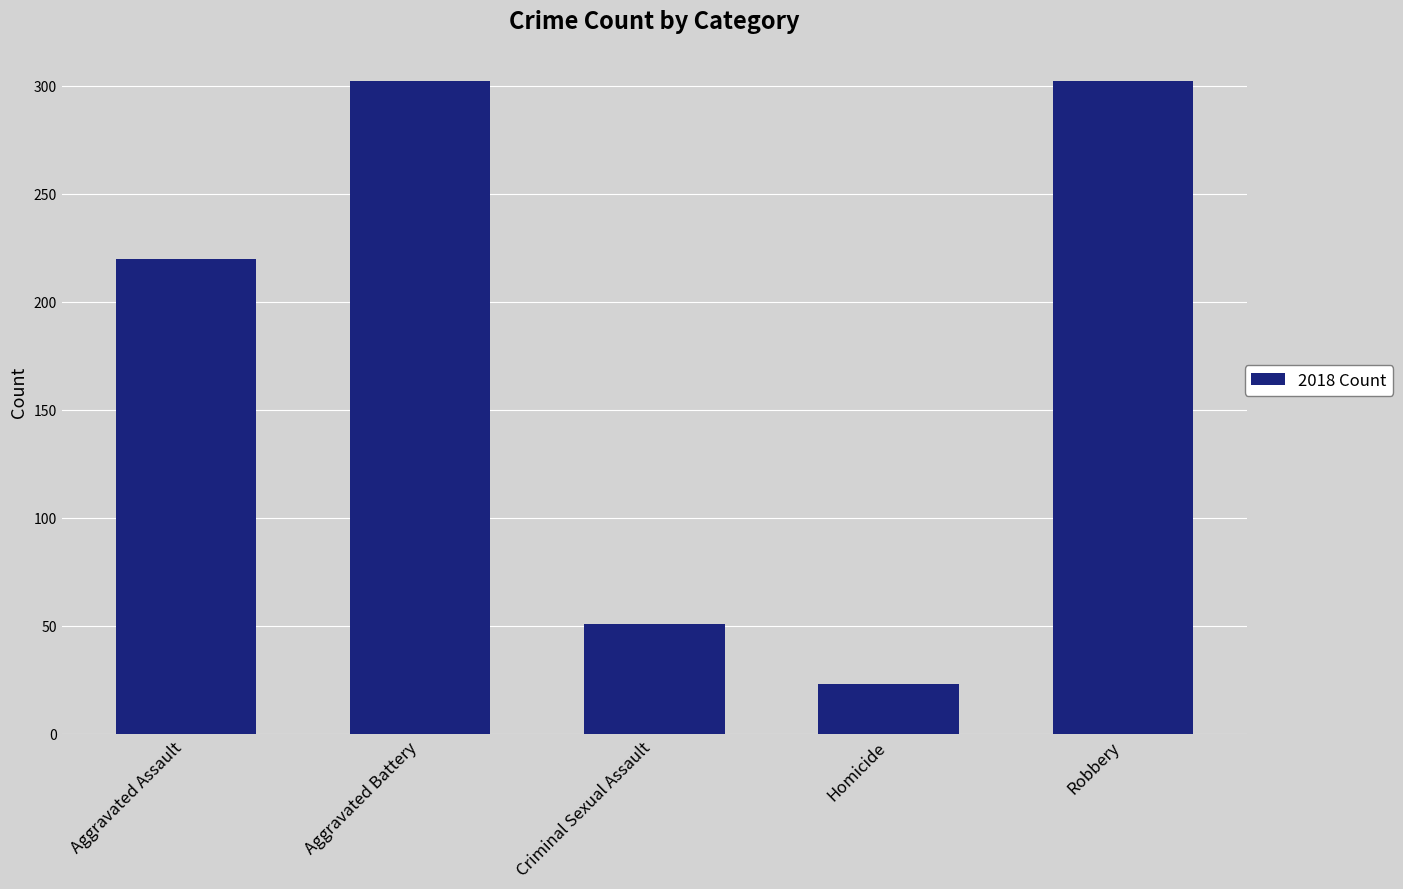

How many series are shown in this chart?

1